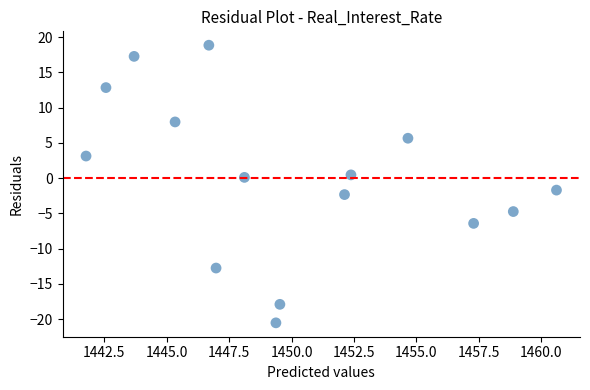

What is the range of Y values (max minus min)?

39.4